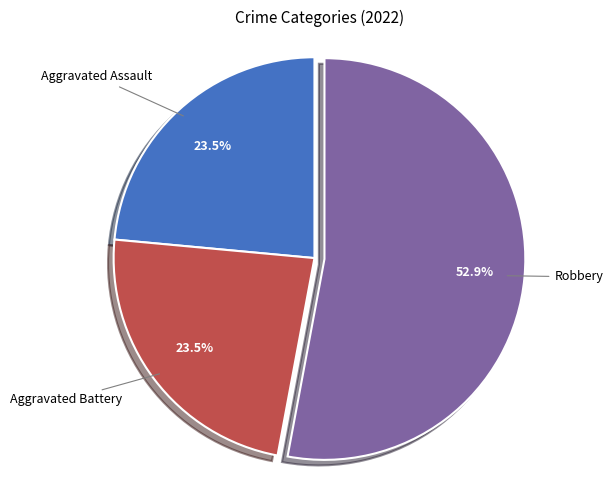

Is there a majority slice in this chart?

Yes